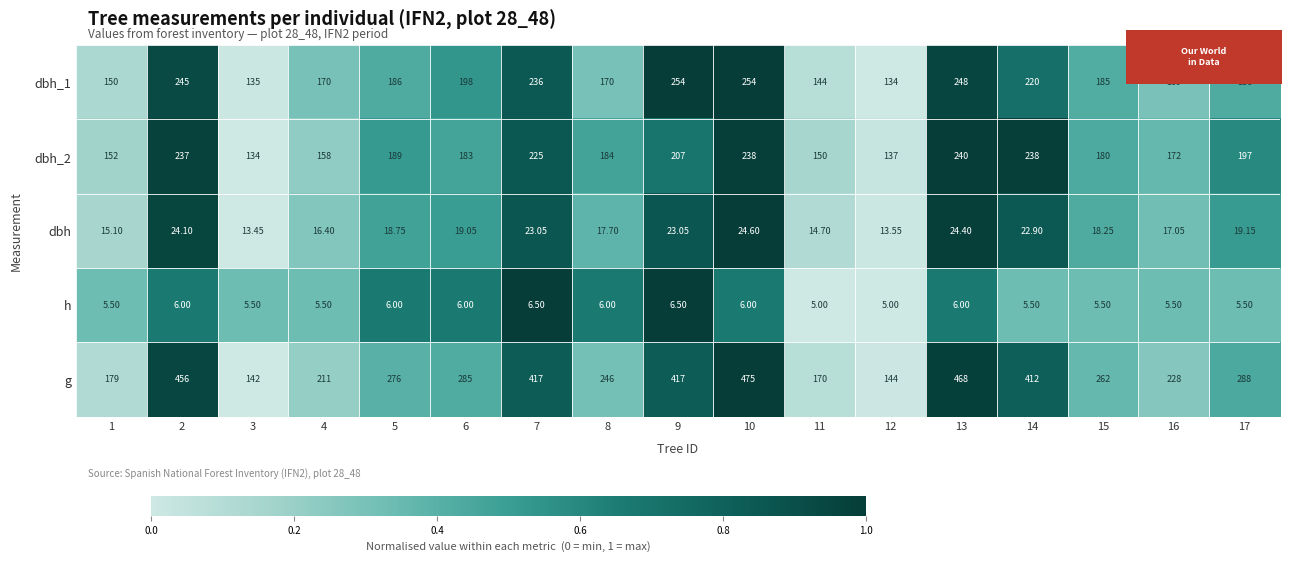

At which category is the sum across all series the highest?

10